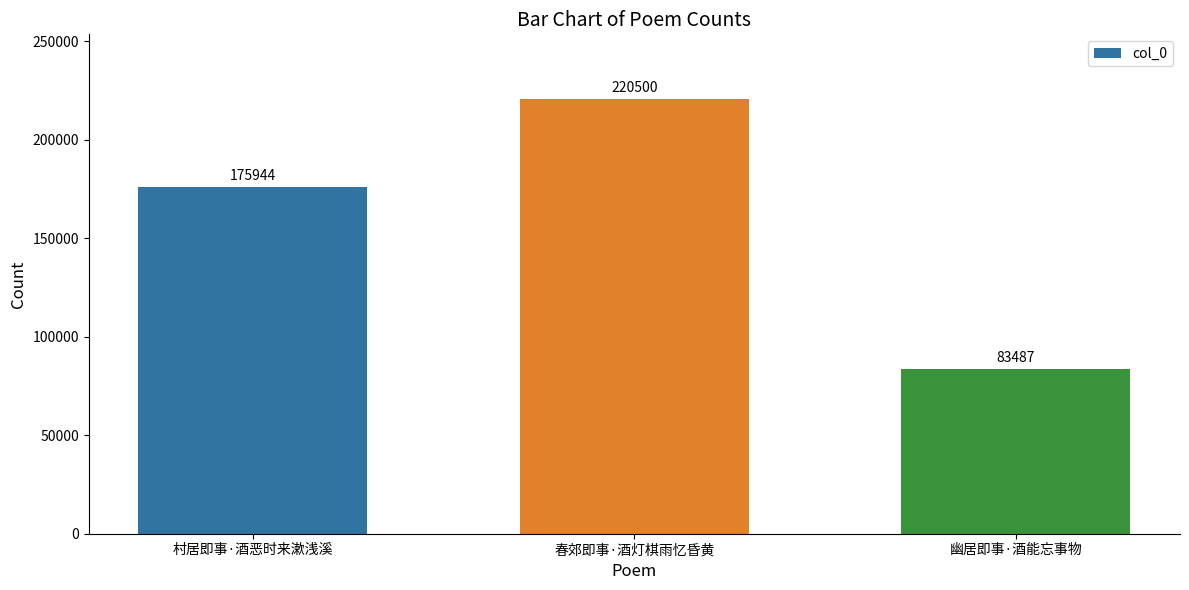

What is the label of the 3rd bar from the left?

幽居即事·酒能忘事物